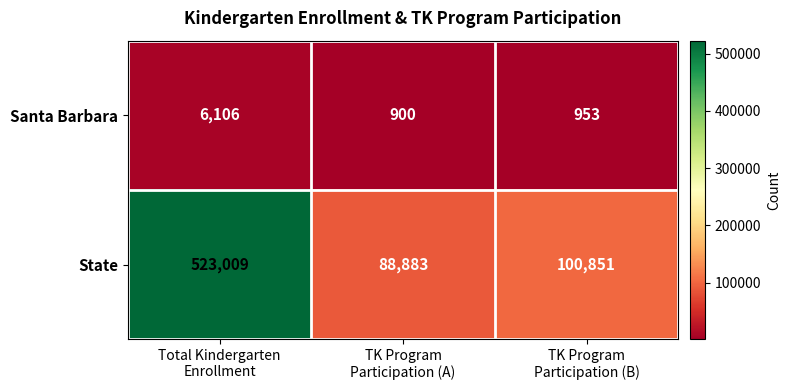

List the series in order of their peak value, lowest first.

Santa Barbara, State